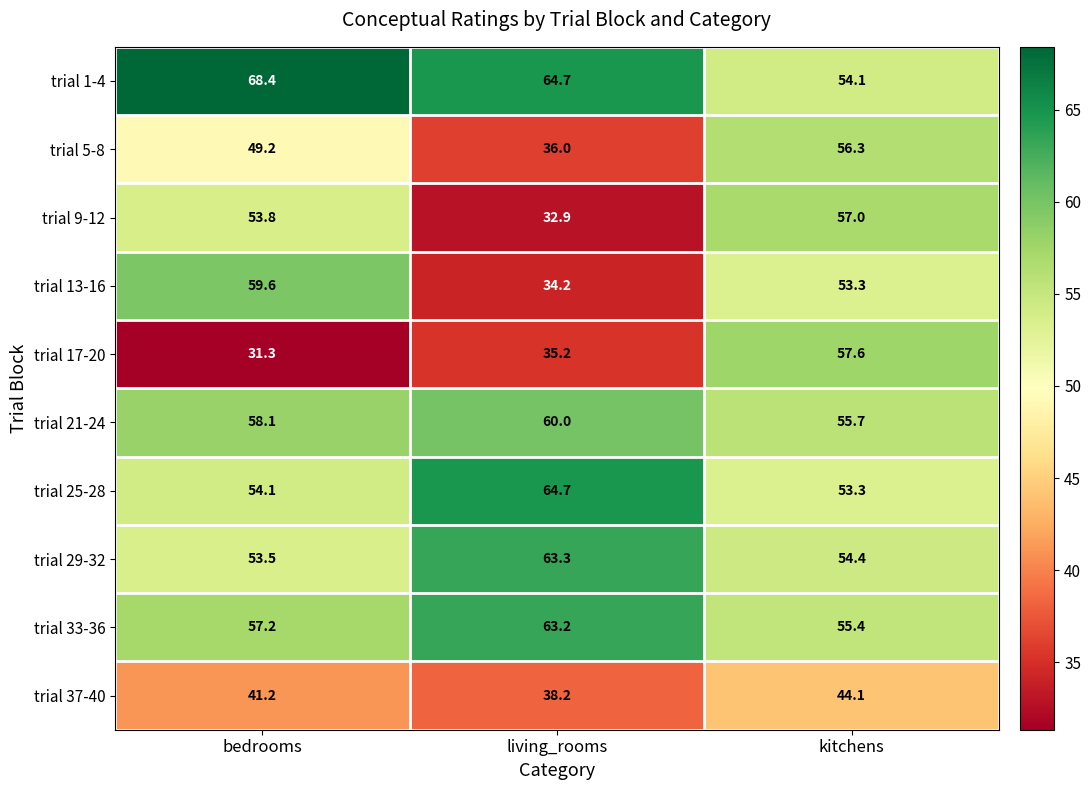

What is the difference between the maximum and second lowest values in the trial 9-12 series?

3.2